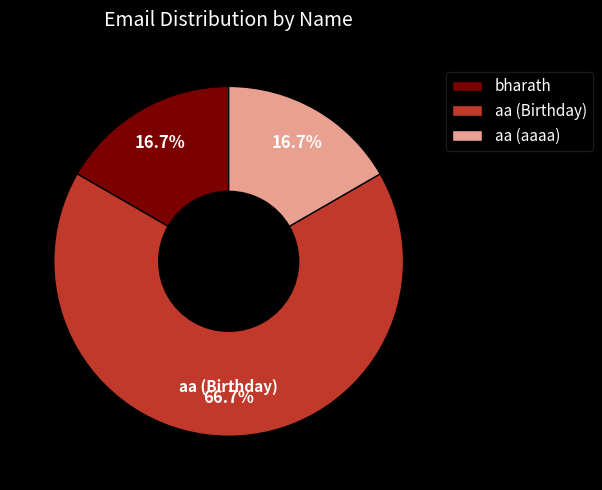

To the nearest percent, what percentage of the pie is aa (Birthday)?

67%